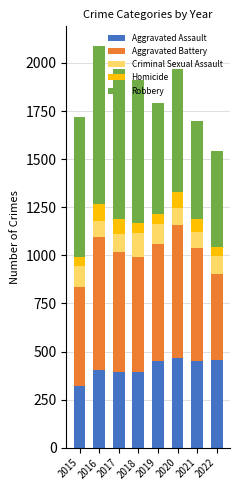

What is the lowest value of the Aggravated Assault series?

323